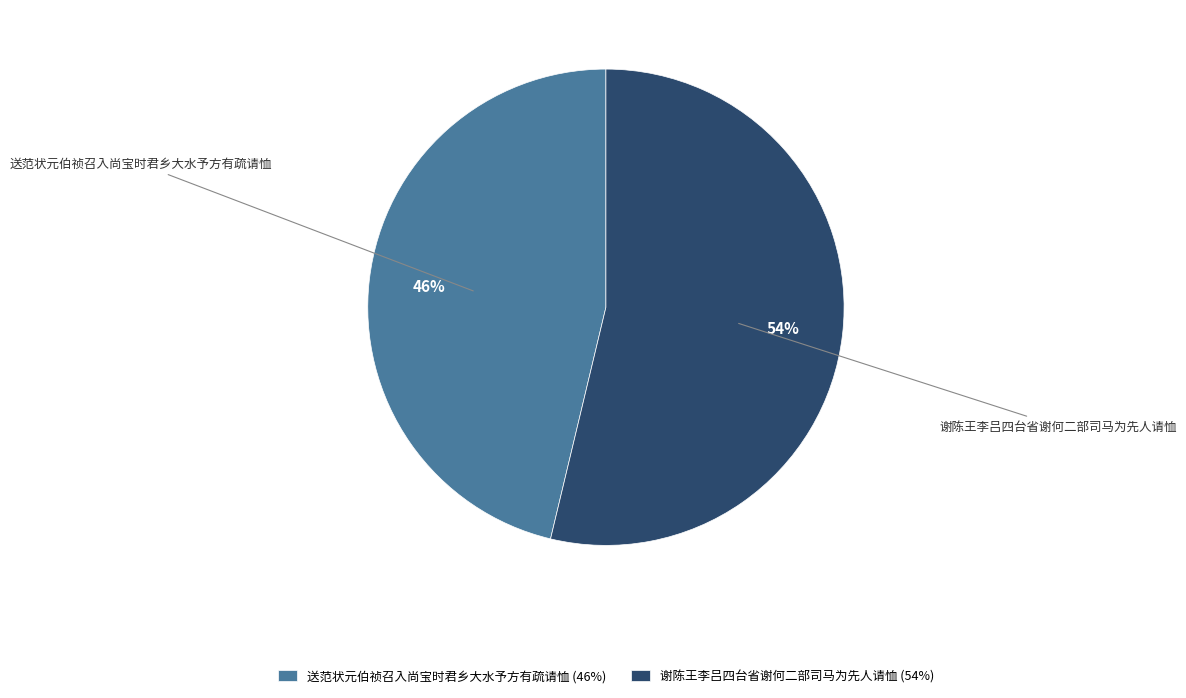

How many slices are in this pie chart?

2